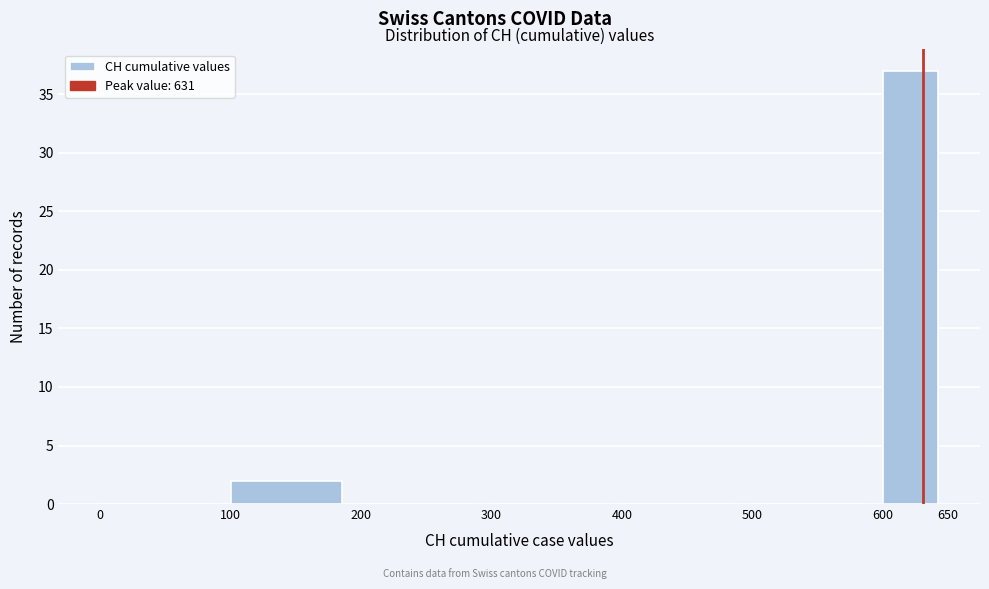

What is the height of the bar covering 600 to 650 on the x-axis? The values are not printed on the chart, so give them approximately, as read against the axis.

37